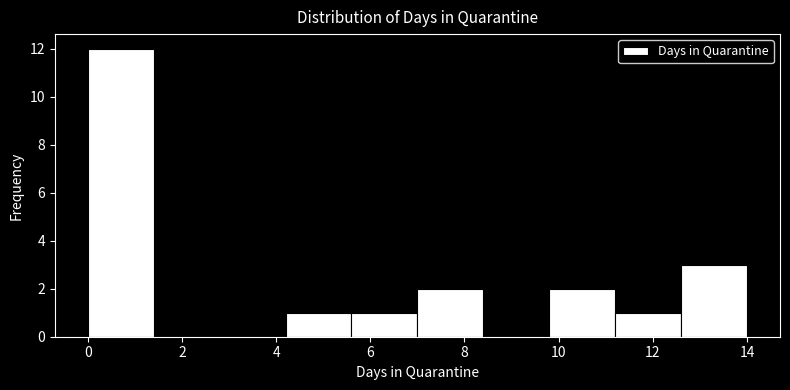

Reading left to right, transcribe this chart: for each bar, give the range it covers on the x-axis and its height. The values are not printed on the chart, so give them approximately, as read against the axis.

0.0 to 1.4: 12
1.4 to 2.8: 0
2.8 to 4.2: 0
4.2 to 5.6: 1
5.6 to 7.0: 1
7.0 to 8.4: 2
8.4 to 9.8: 0
9.8 to 11.2: 2
11.2 to 12.6: 1
12.6 to 14.0: 3